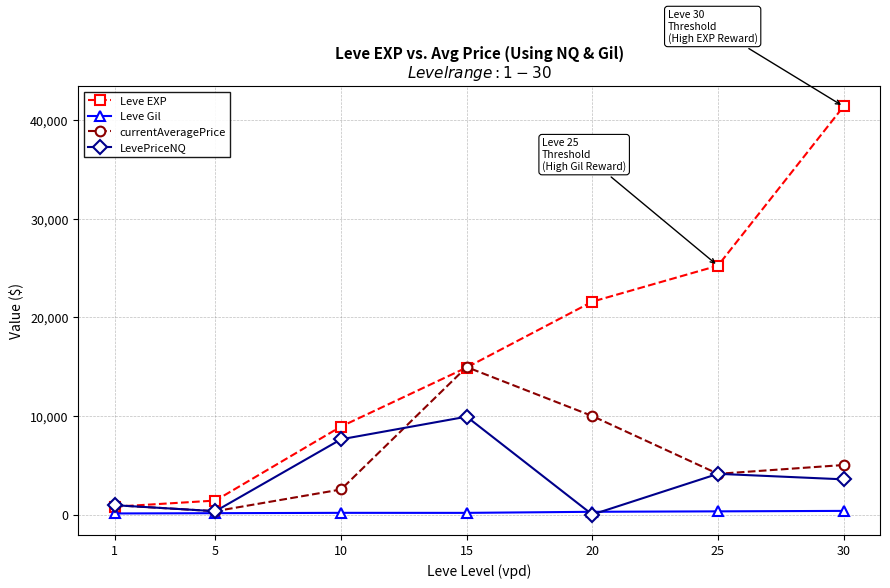

How many values in the LevePriceNQ series are below 3573?

3